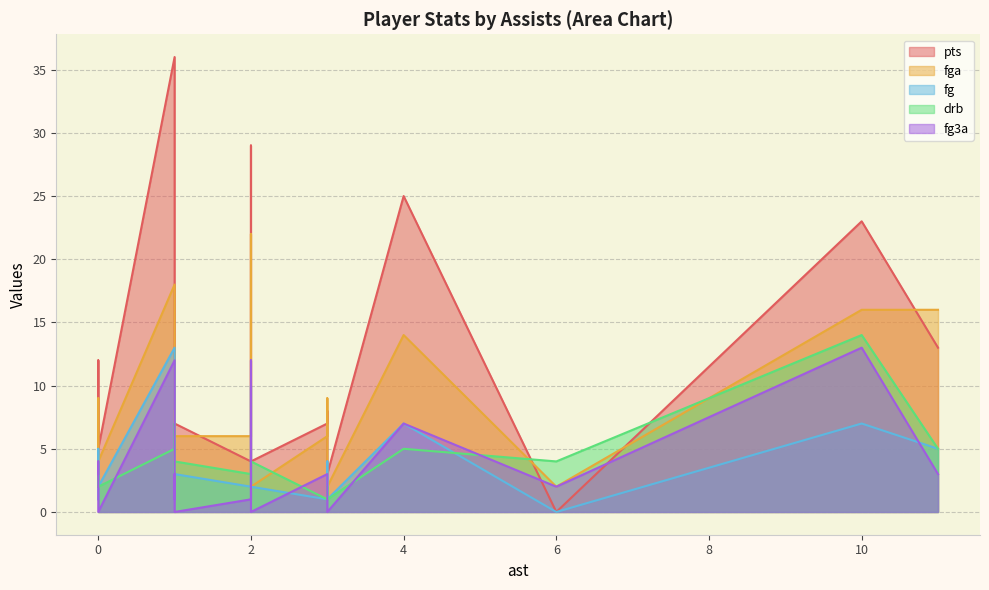

What is the total value across all series at 10?

73